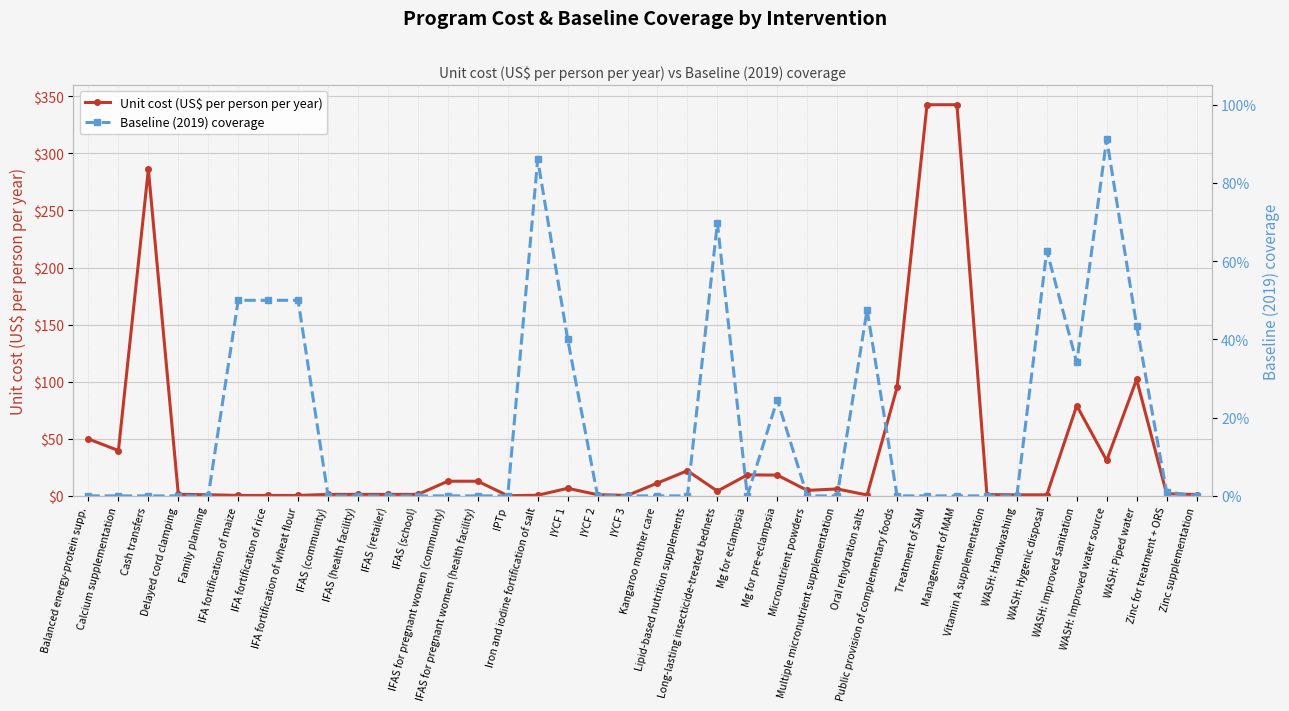

List the series in order of their overall mean, lowest first.

Baseline (2019) coverage, Unit cost (US$ per person per year)